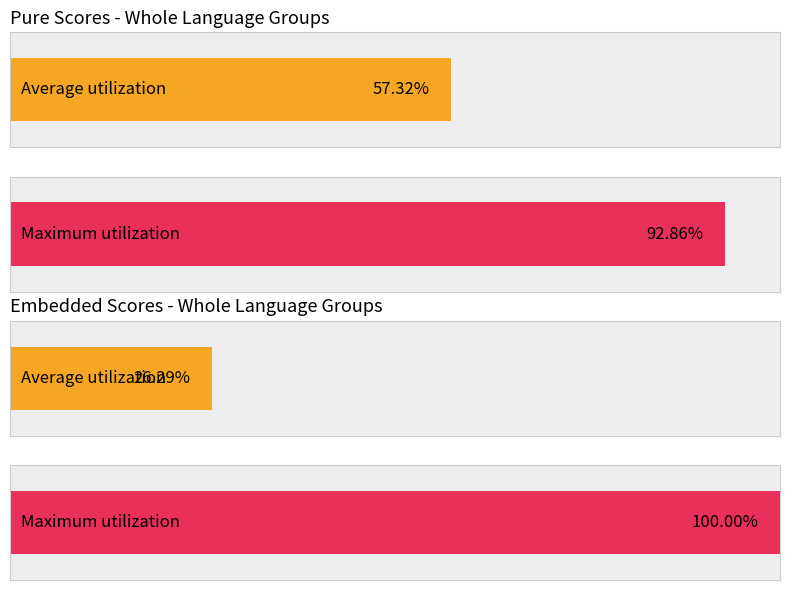

List the series in order of their overall mean, highest first.

Pure, Embedded